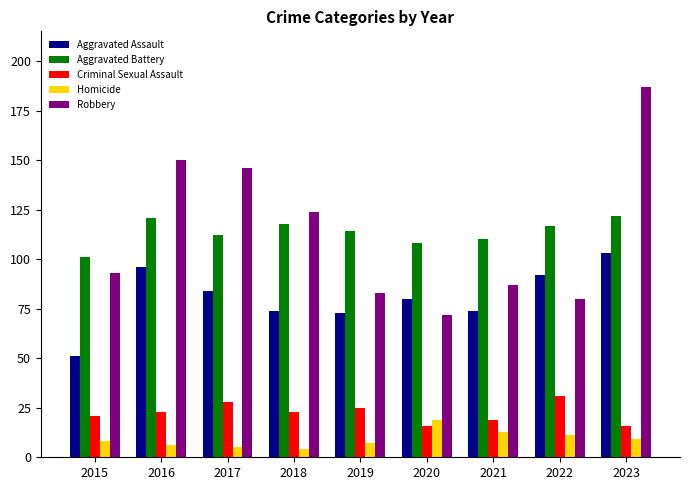

What value does the Aggravated Assault series have at 2020, to the nearest 10?

80